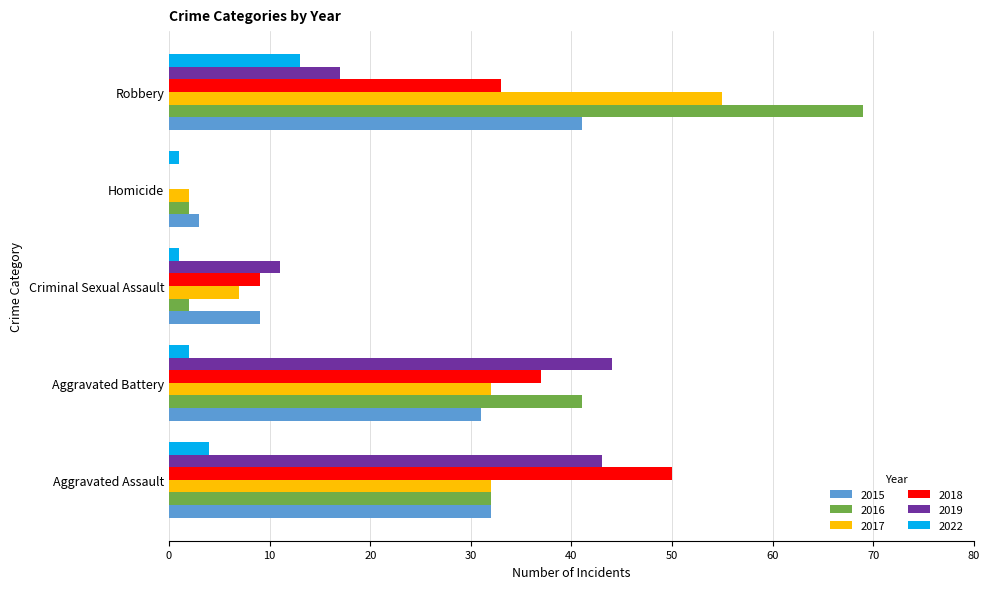

The value of 2019 at Homicide is 0. True or false?

True